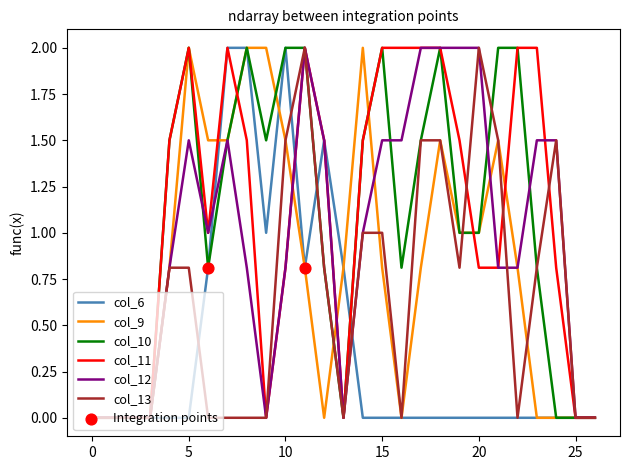

What is the maximum value for col_11?

2.0